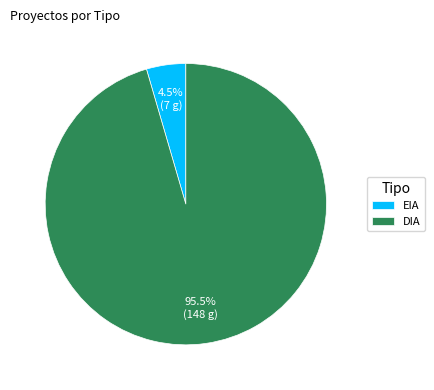

How many slices are in this pie chart?

2